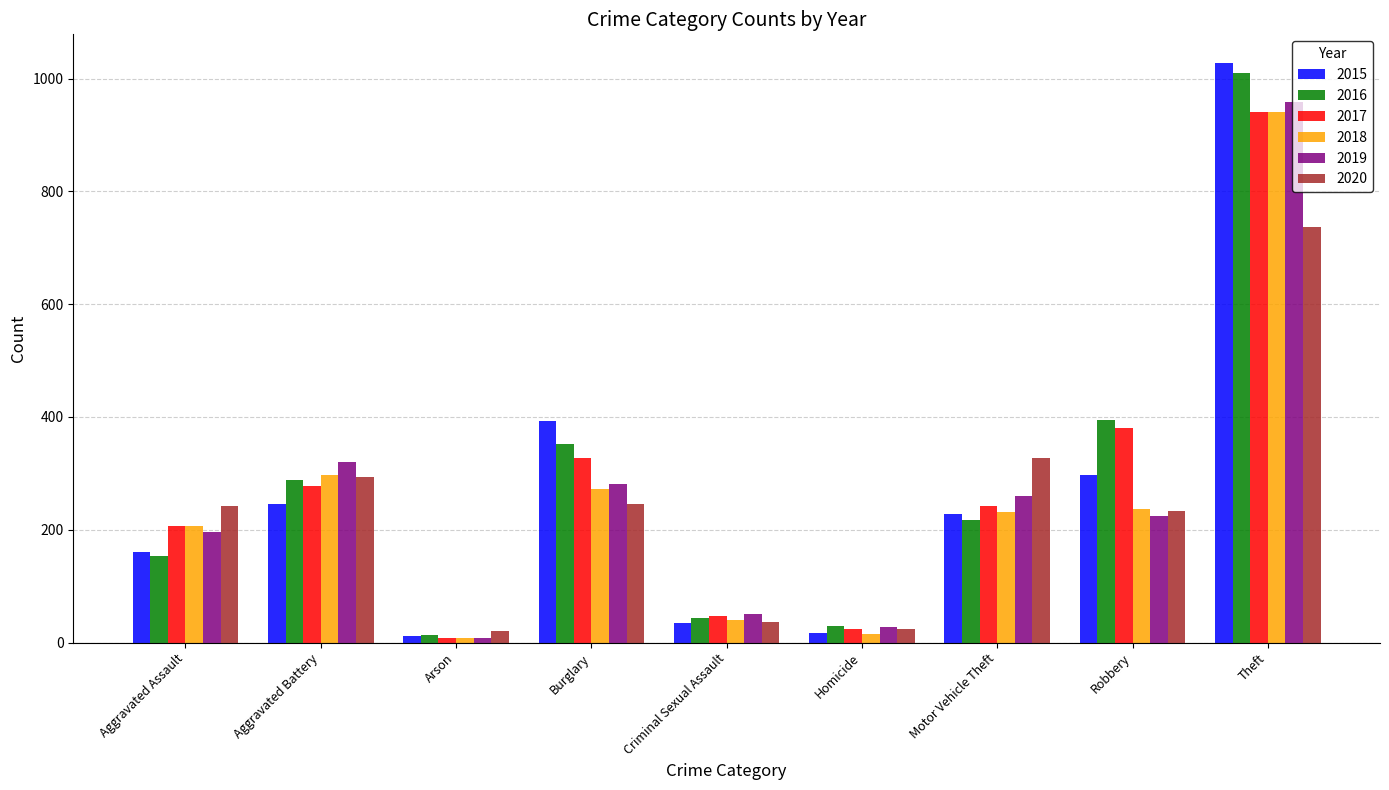

Between Aggravated Assault and Robbery, which series saw the biggest shift?

2016